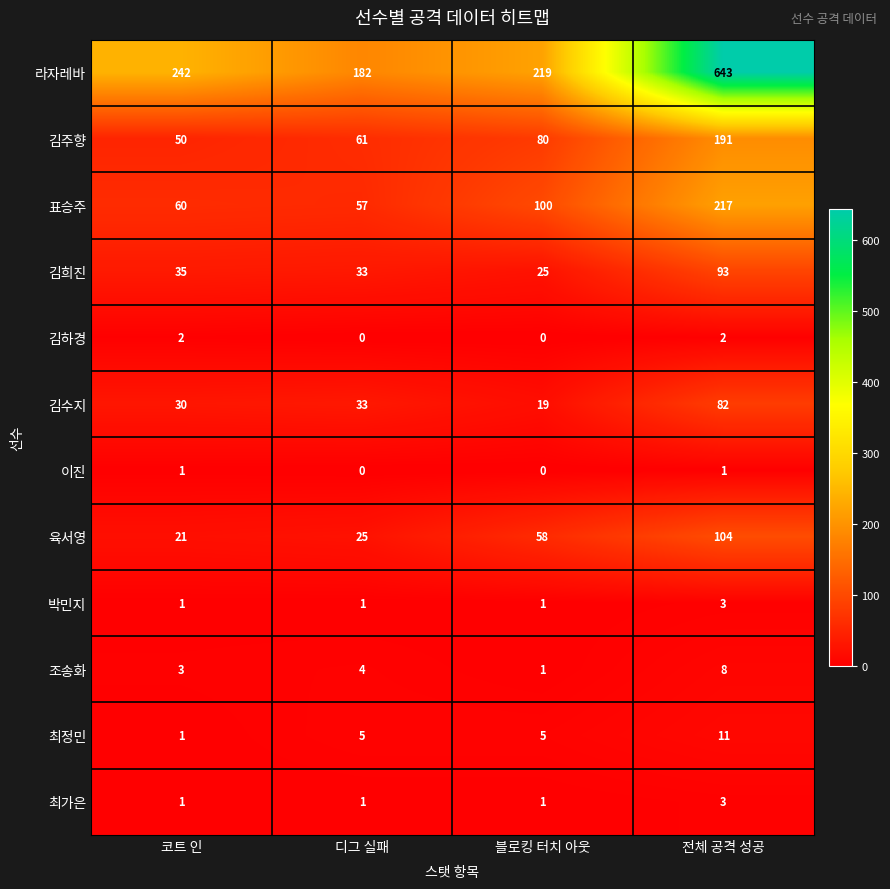

What is the greatest value displayed?

643